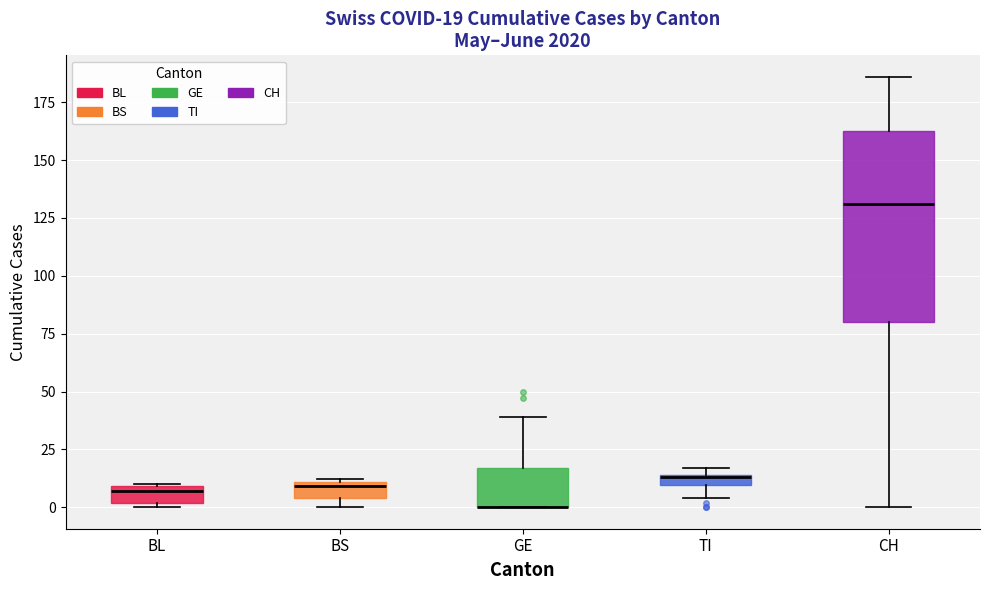

Comparing the boxes themselves (not the whiskers), which one is the tallest?

CH